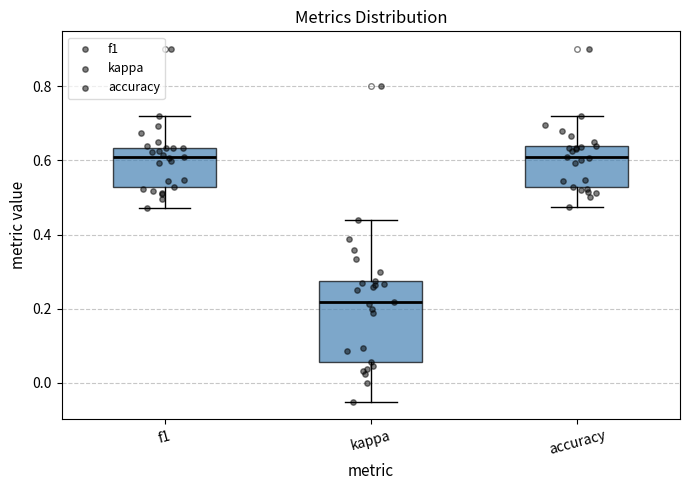

Where does the upper whisker of the box for f1 end on the y-axis? The values are not printed on the chart, so give them approximately, as read against the axis.

0.72